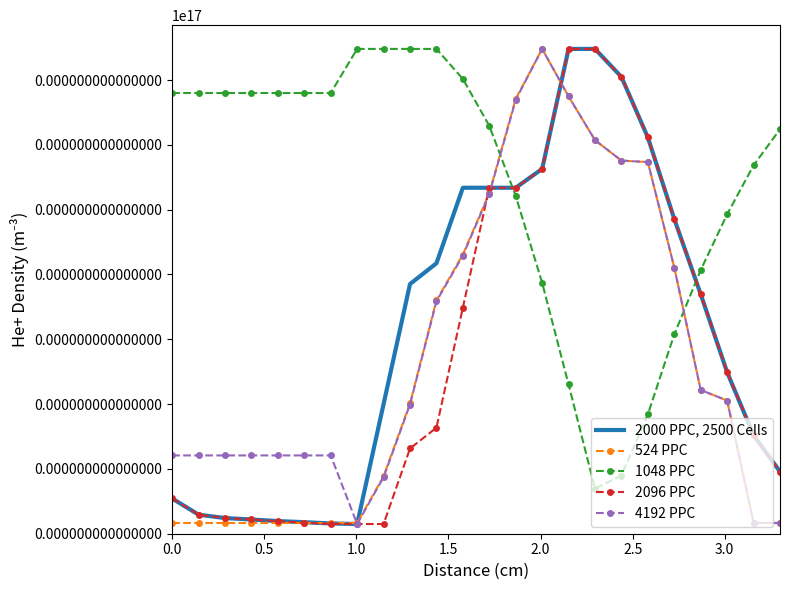

What is the value of the 2000 PPC, 2500 Cells point at the 2nd from the left?

58.8